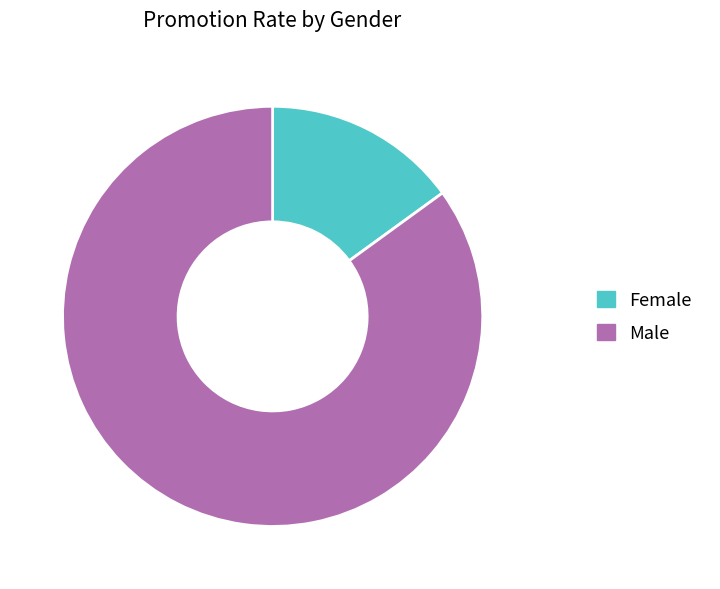

Which slice is the smallest?

Female